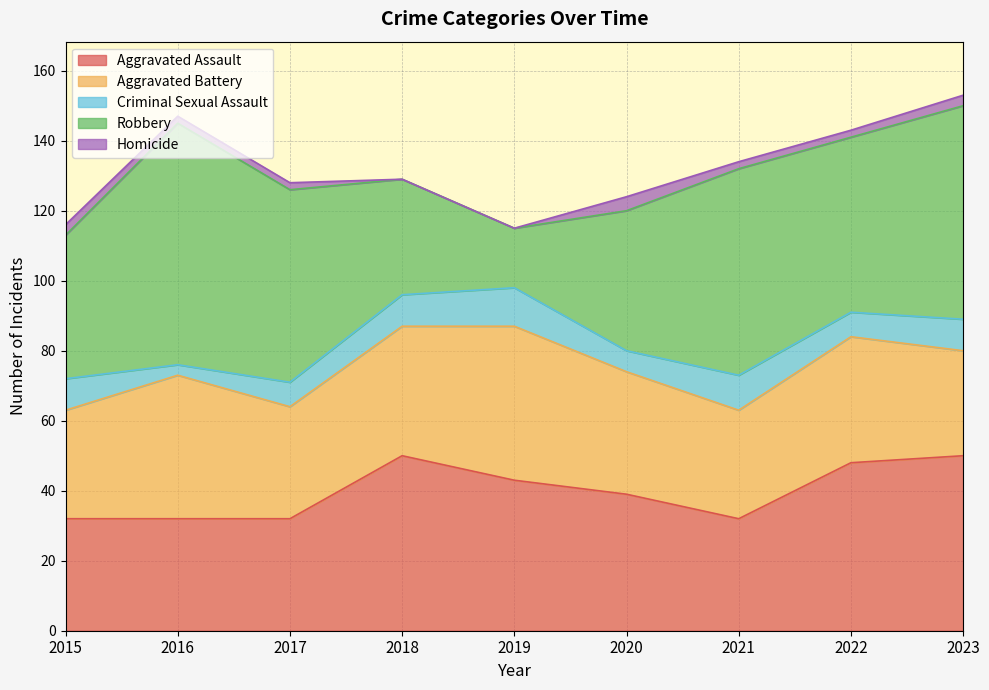

What is the difference between the maximum and minimum values in the Criminal Sexual Assault series?

8